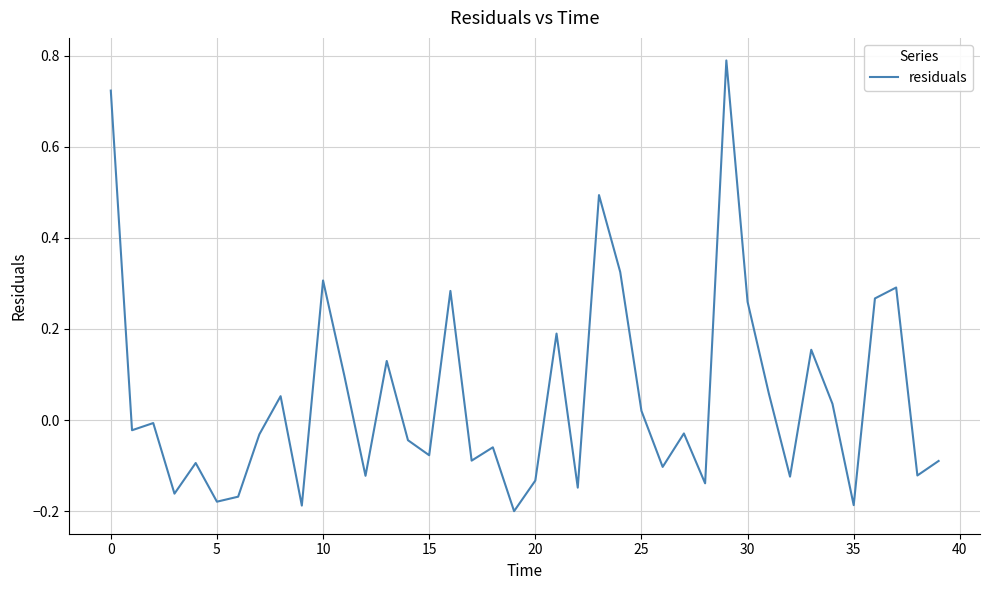

True or false: the data has more than 0 interior local peaks.

True